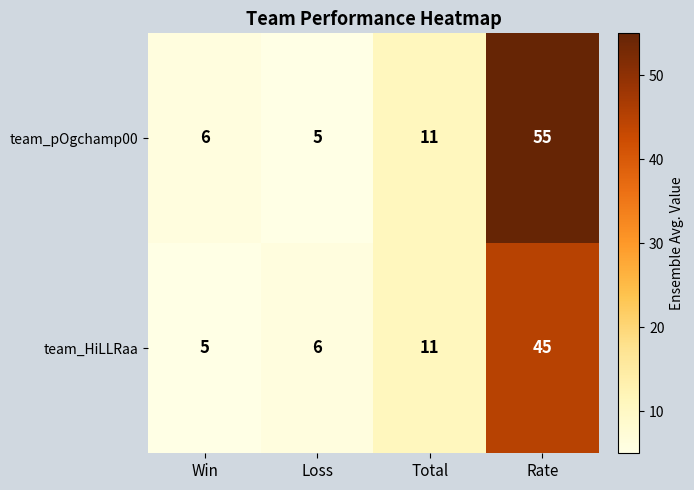

Reading left to right, what are all the values shown in this chart?

team_pOgchamp00: 6	5	11	55
team_HiLLRaa: 5	6	11	45